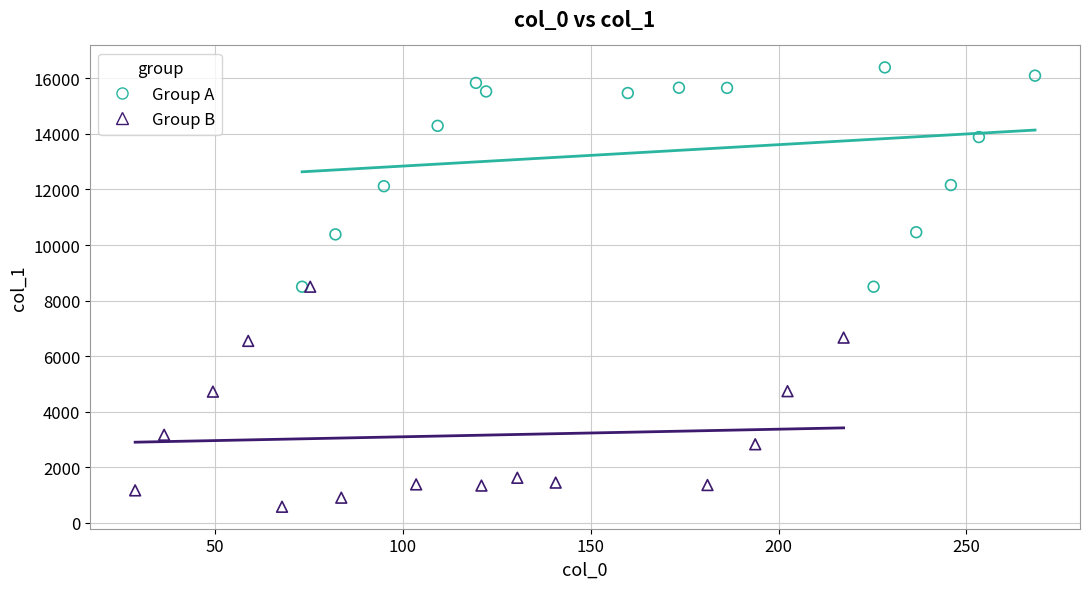

Which series reaches the maximum Y coordinate?

Group A